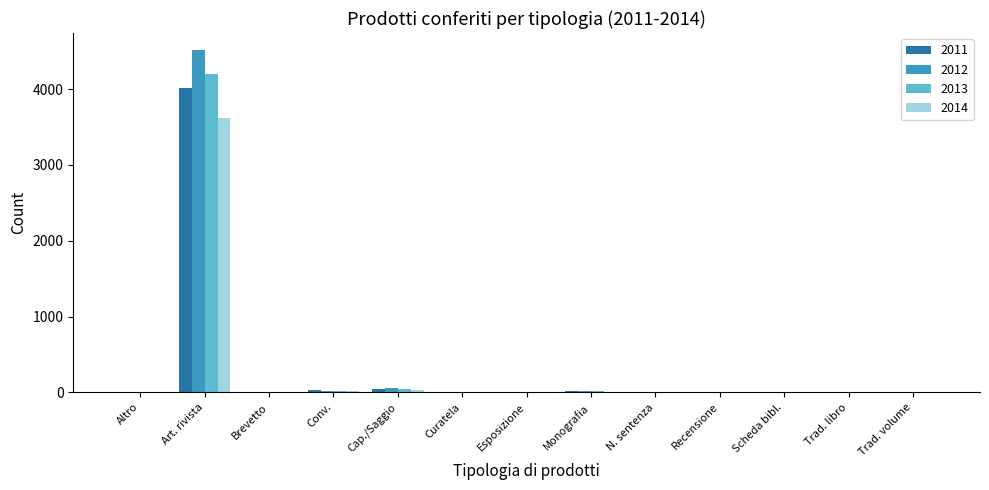

At which category is the sum across all series the highest?

Art. rivista